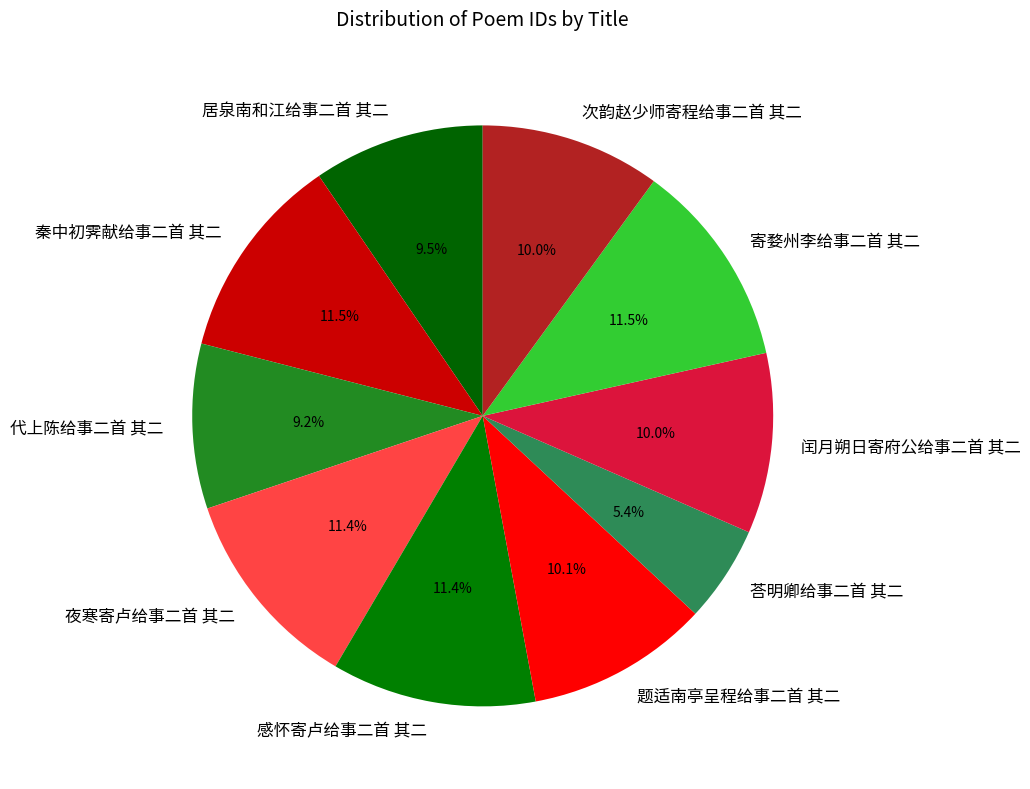

How many segments does this pie chart have?

10